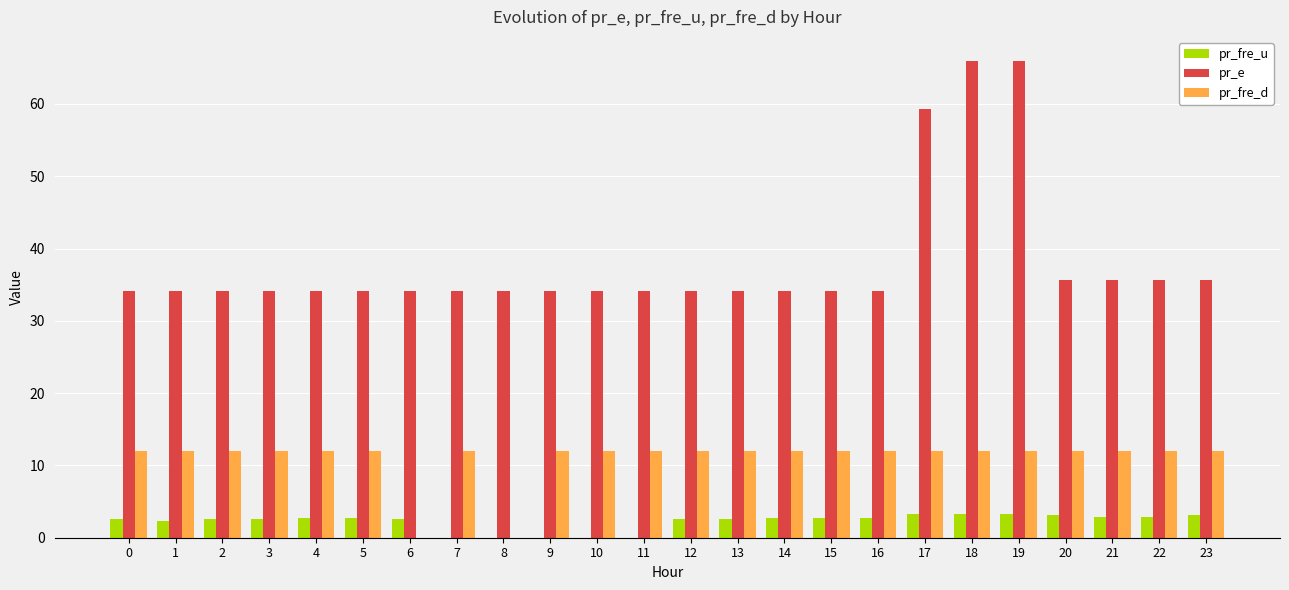

What is the sum of all pr_e values?

915.2